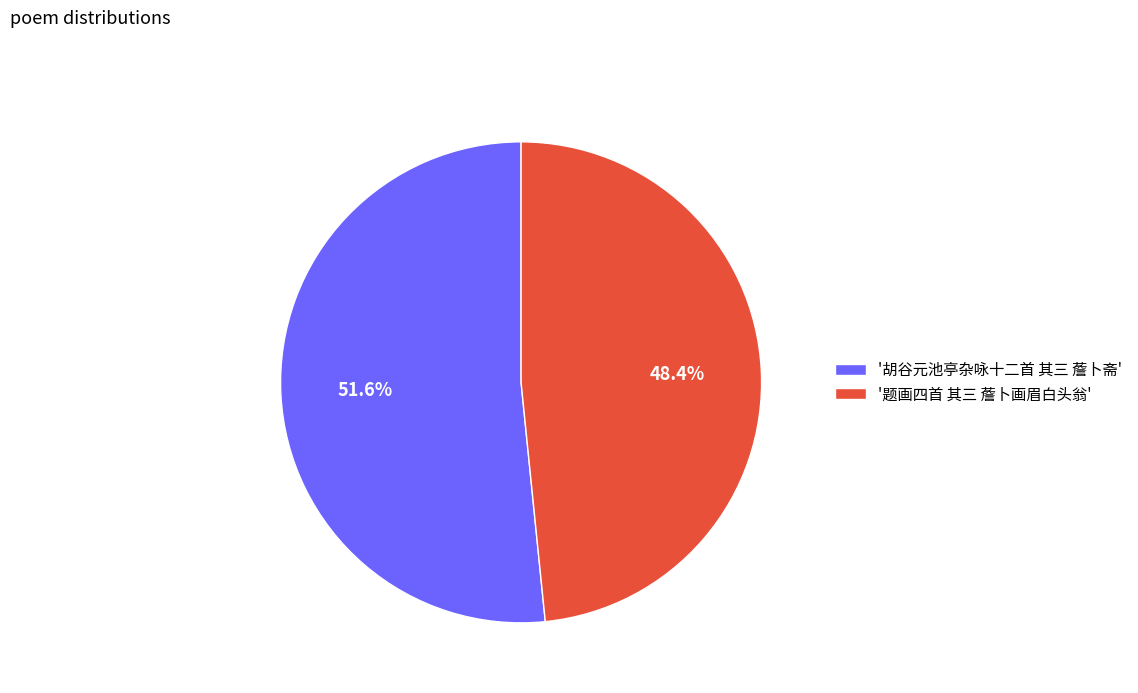

Which has a higher value, '题画四首 其三 薝卜画眉白头翁' or '胡谷元池亭杂咏十二首 其三 薝卜斋'?

'胡谷元池亭杂咏十二首 其三 薝卜斋'